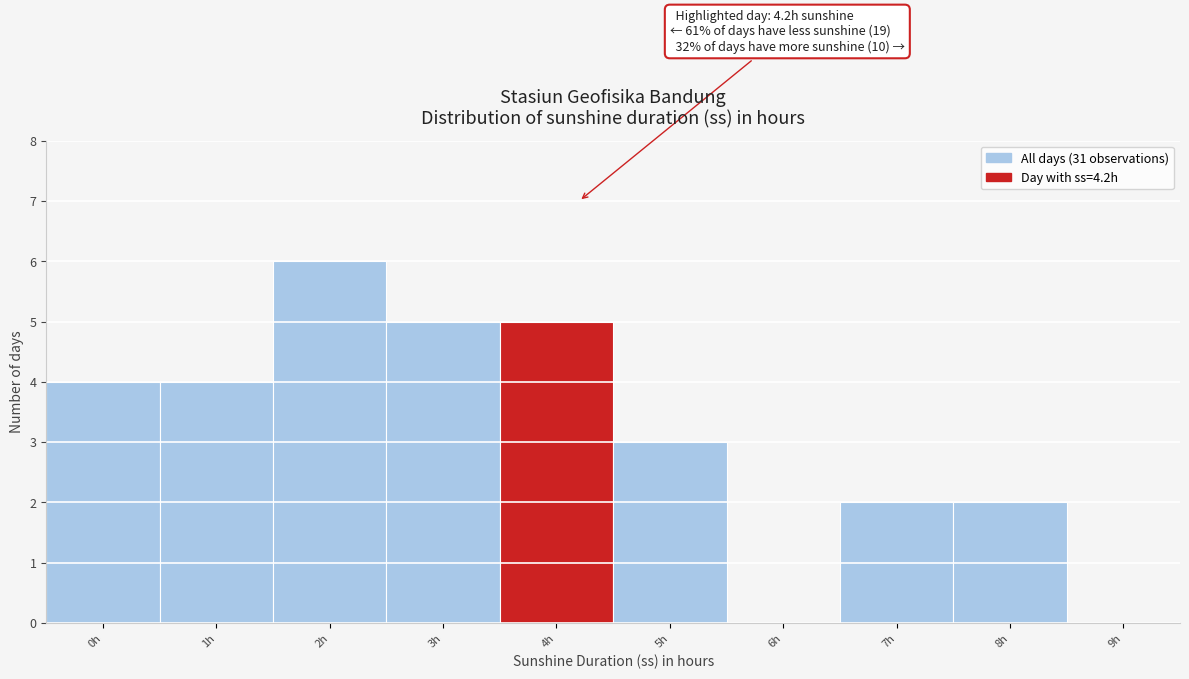

Reading left to right, what are all the values shown in this chart?

0h=4	1h=4	2h=6	3h=5	4h=5	5h=3	6h=0	7h=2	8h=2	9h=0